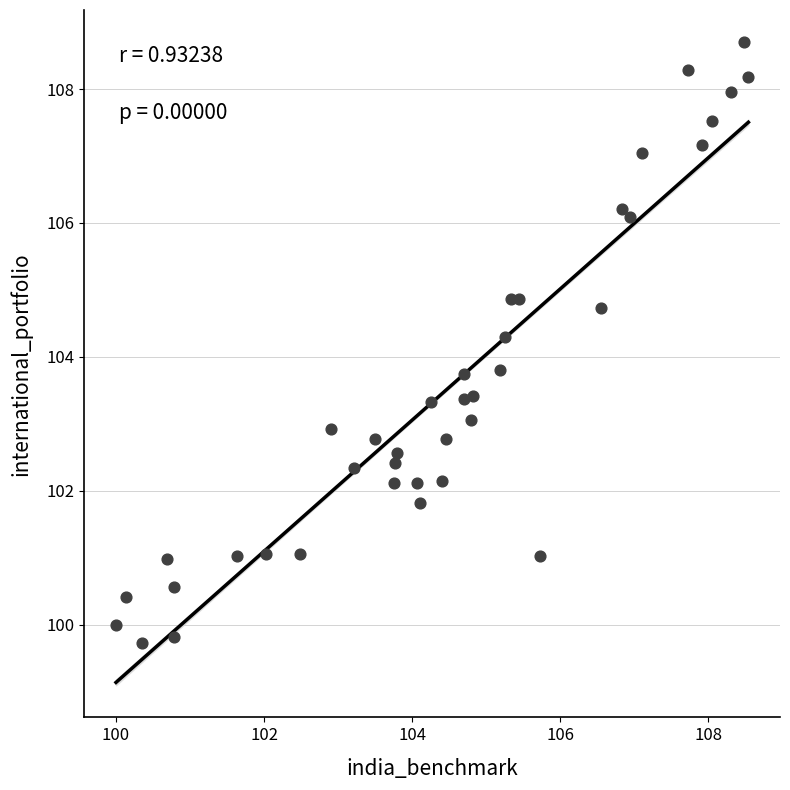

What is the range of Y values (max minus min)?

9.0